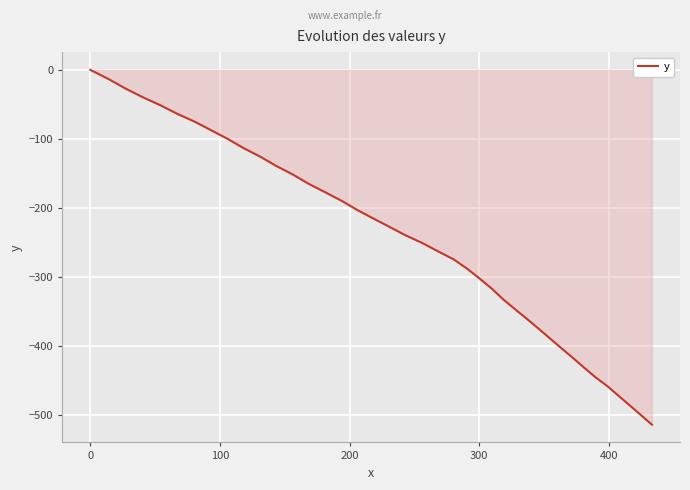

True or false: the data has more than 2 interior local peaks.

False